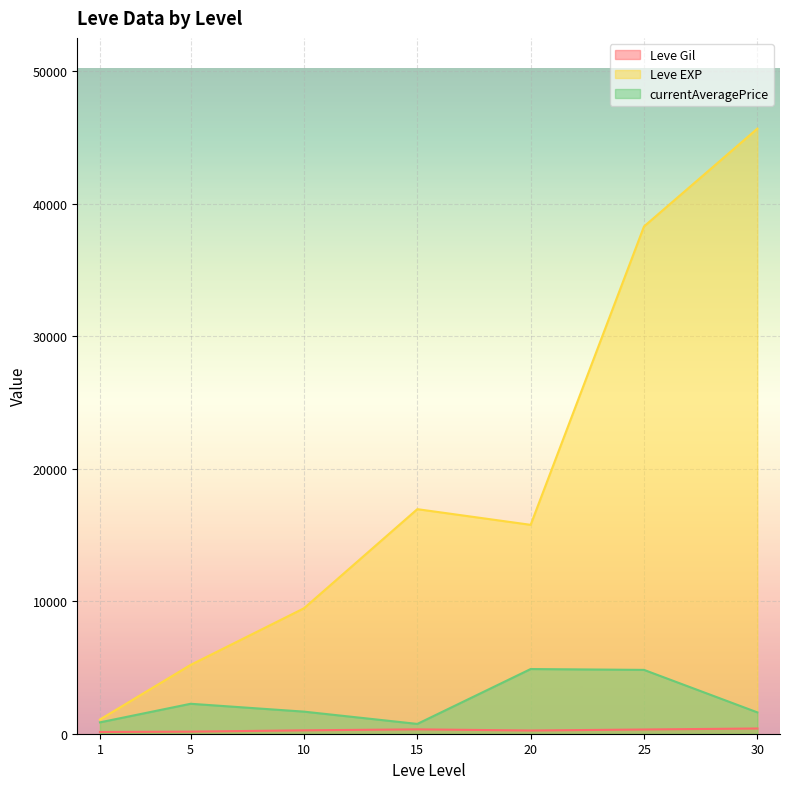

What are all the series names shown in the legend?

Leve Gil, Leve EXP, currentAveragePrice